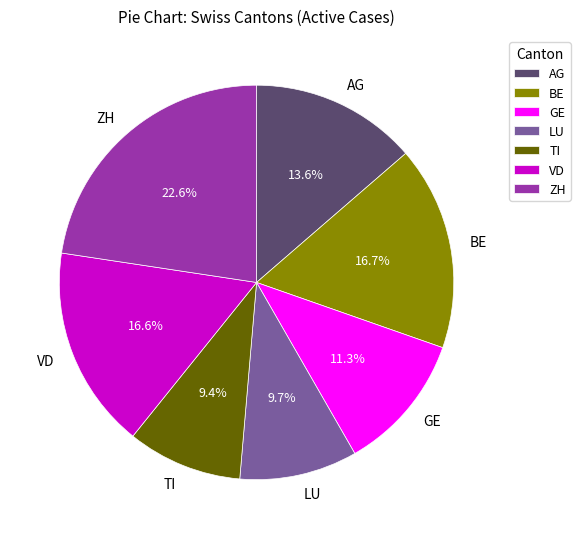

Is the sum of BE and AG greater than half?

No